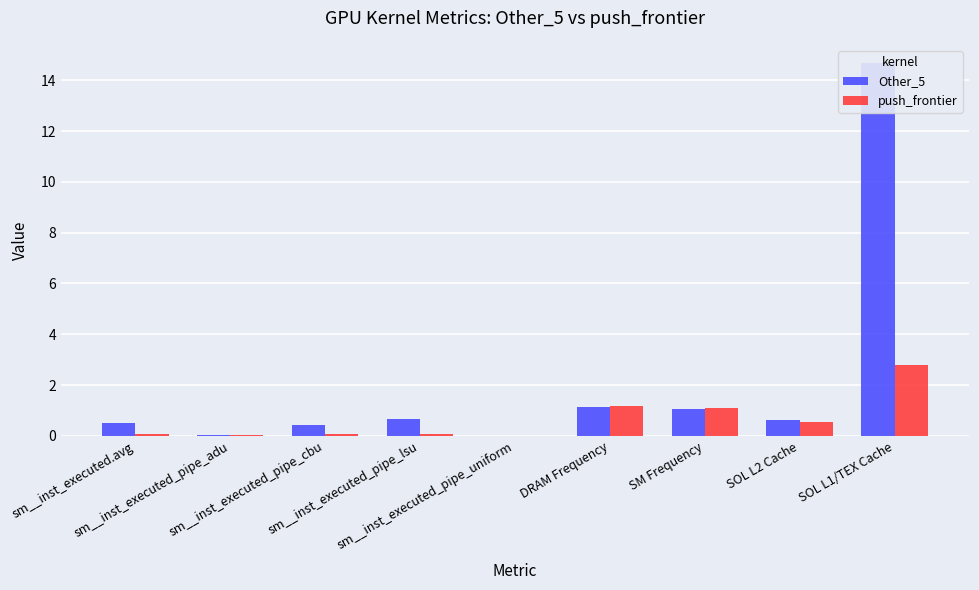

Which category has the highest value across all series?

SOL L1/TEX Cache